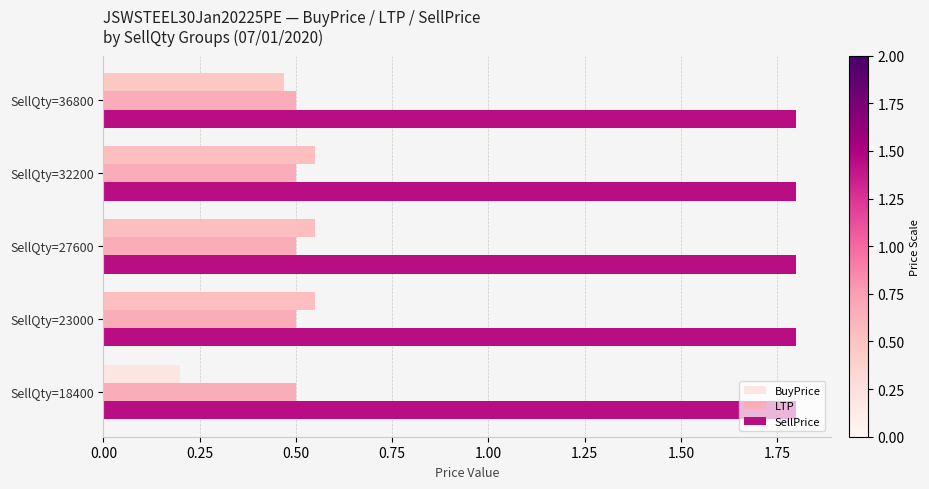

What is the total value across all series at SellQty=27600?

2.9